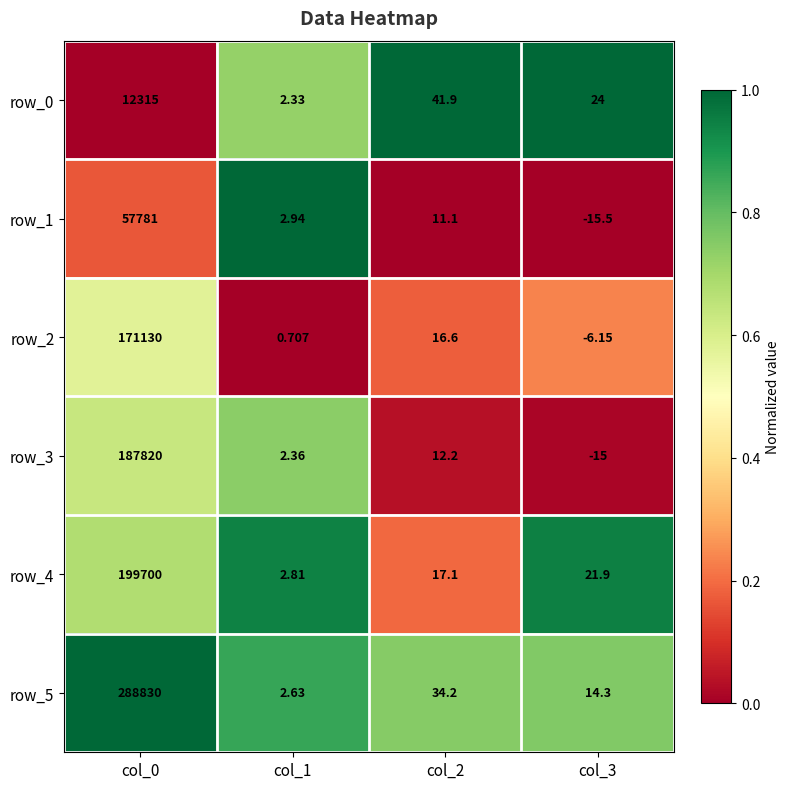

What is the difference between the maximum and second lowest values in the row_1 series?

57778.1